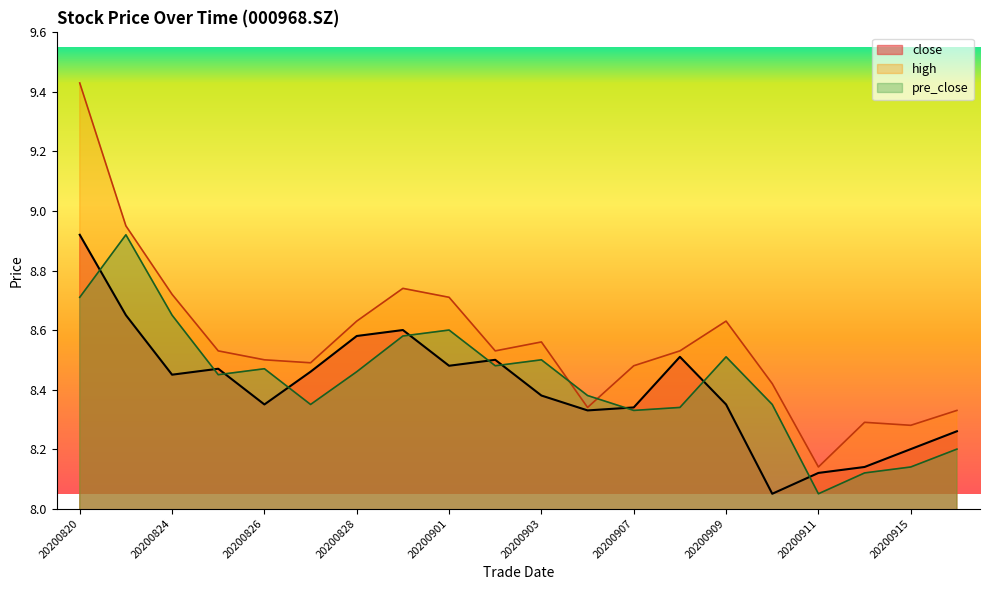

What is the minimum value shown in the chart?

8.0